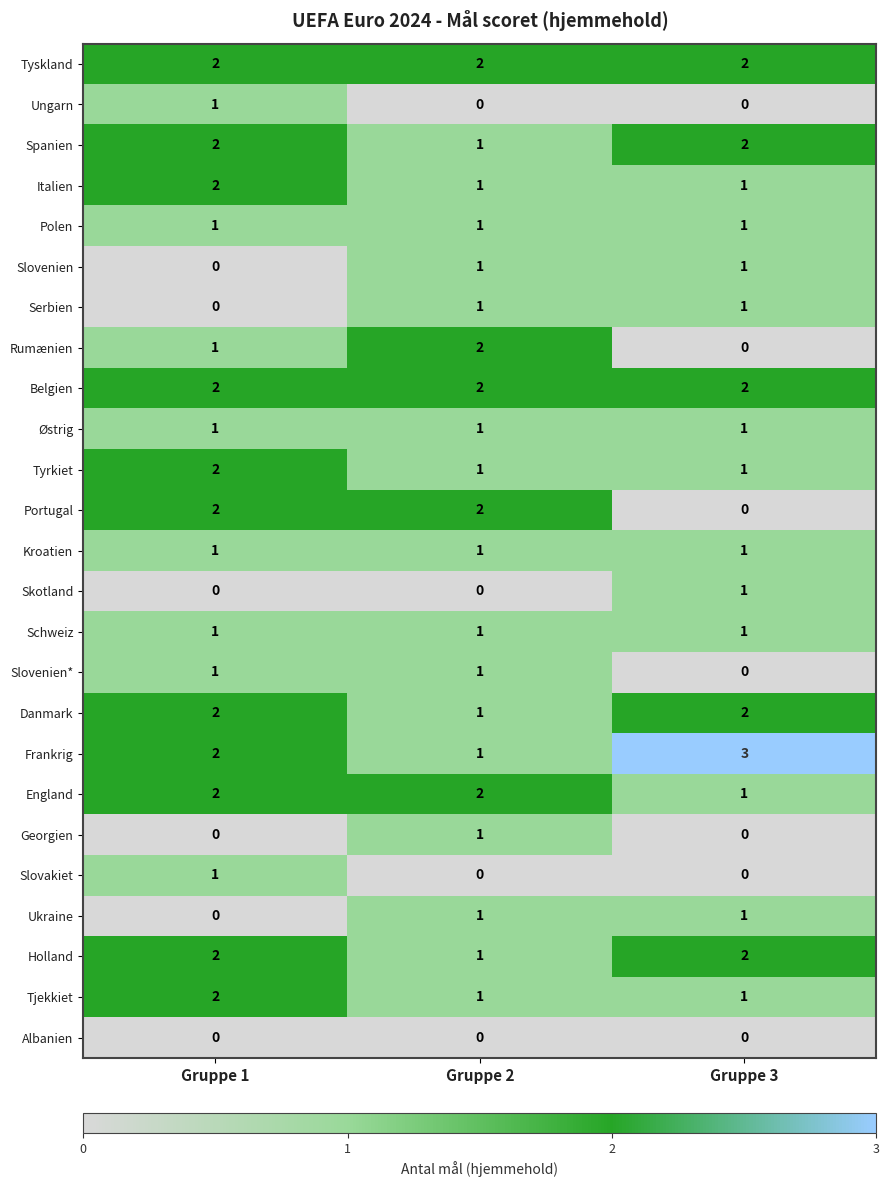

At which category is the sum across all series the highest?

Gruppe 1